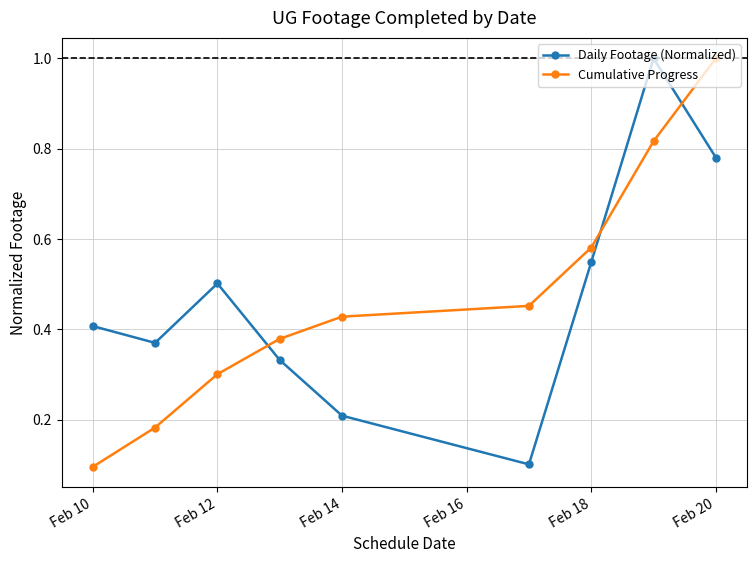

In Daily Footage (Normalized), how many points are higher than both neighbors (excluding endpoints)?

2